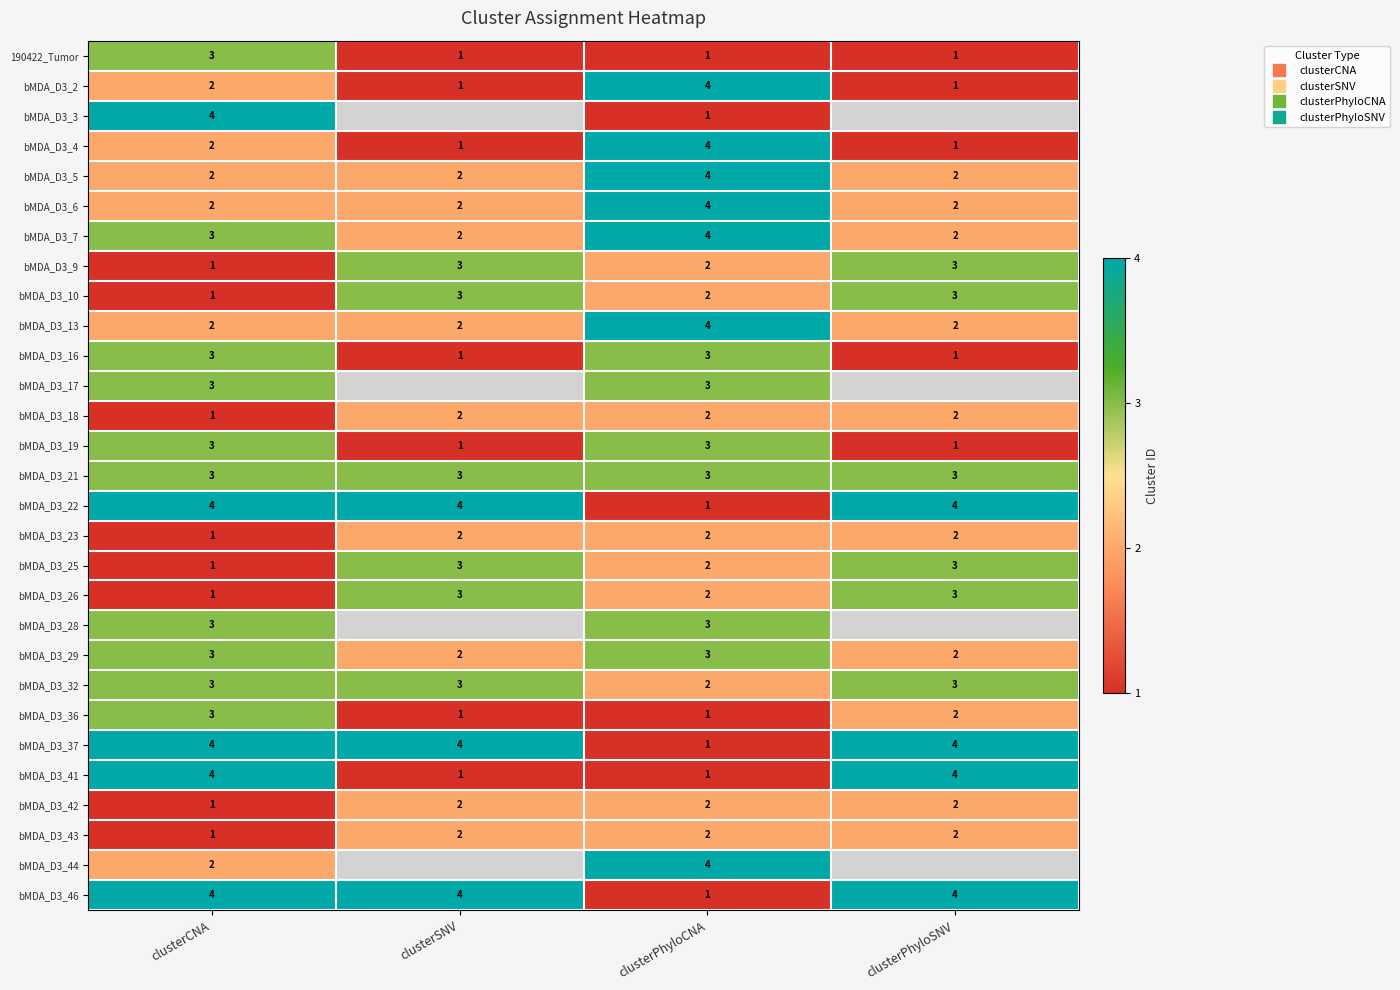

Between clusterCNA and clusterPhyloCNA, which is larger?

clusterCNA